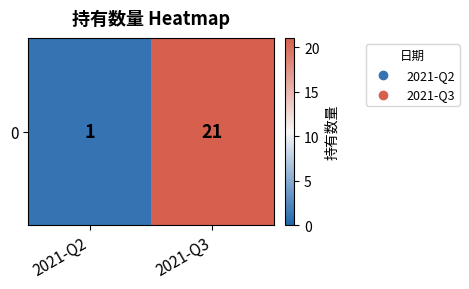

Reading left to right, extract all data points from this chart.

1	21